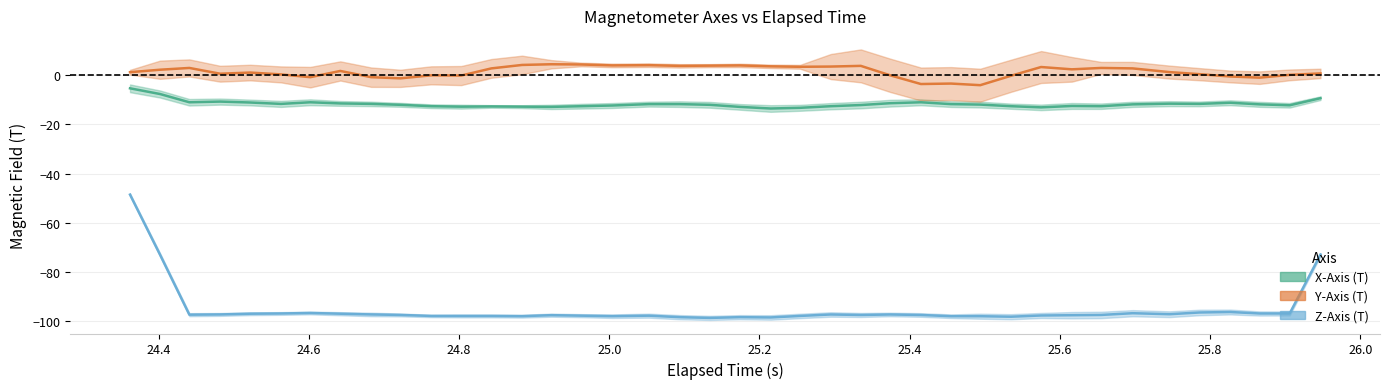

Does the chart have visible grid lines?

Yes